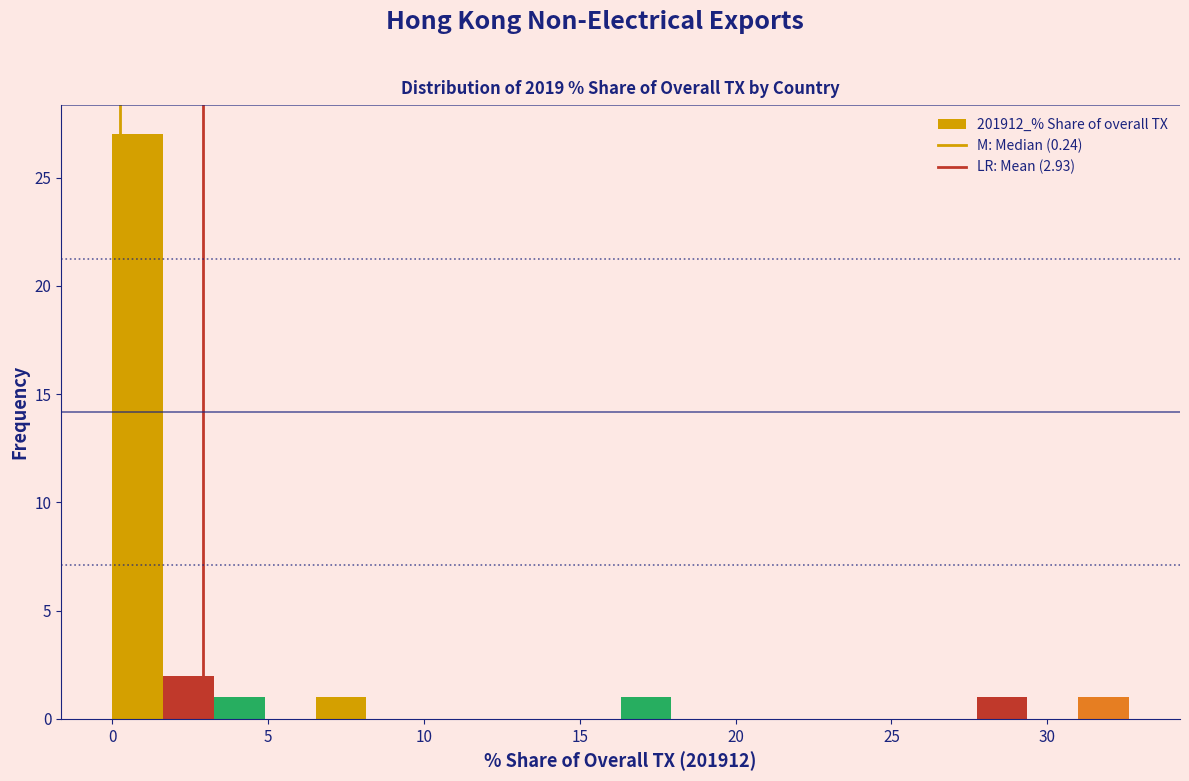

Read against the x-axis, roughly where is the centre of the tallest bar?

1.0